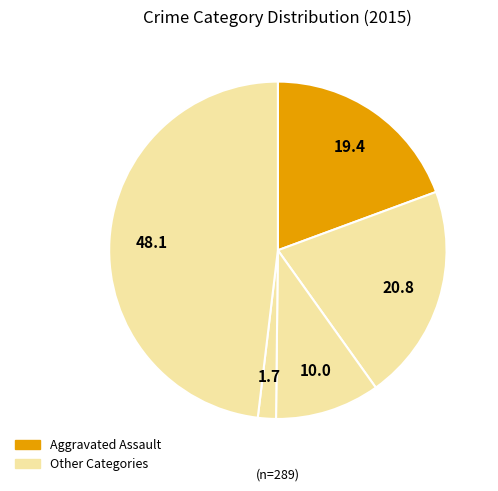

To the nearest percent, what is the average slice percentage?

20%